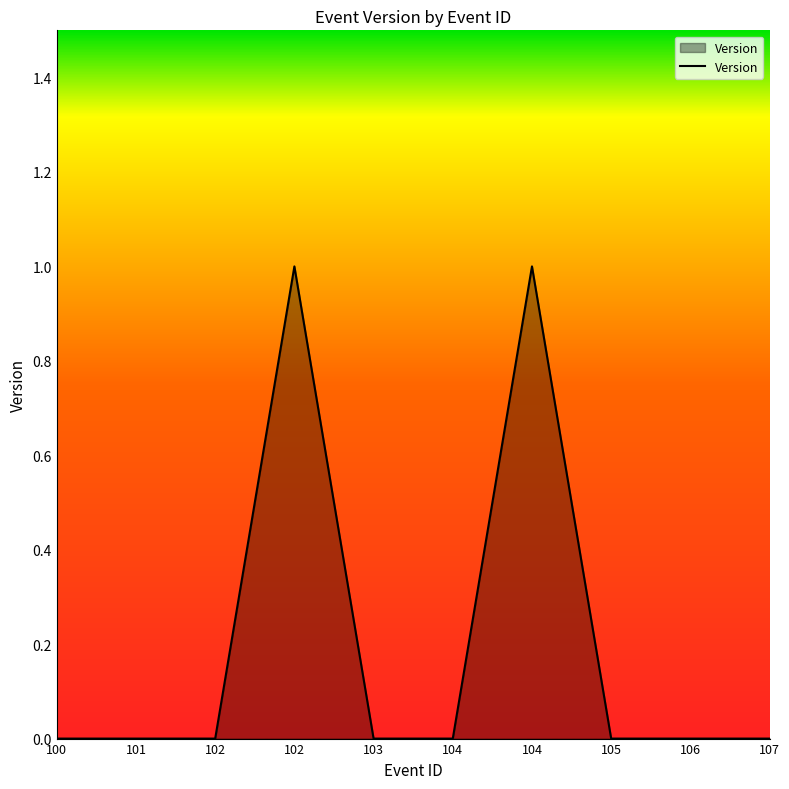

How many lines are shown in the chart?

1